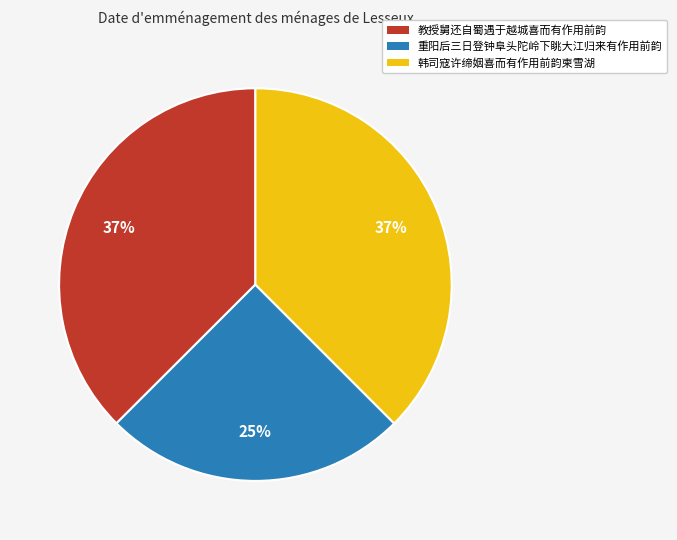

Which category has the smallest portion of the pie?

重阳后三日登钟阜头陀岭下眺大江归来有作用前韵